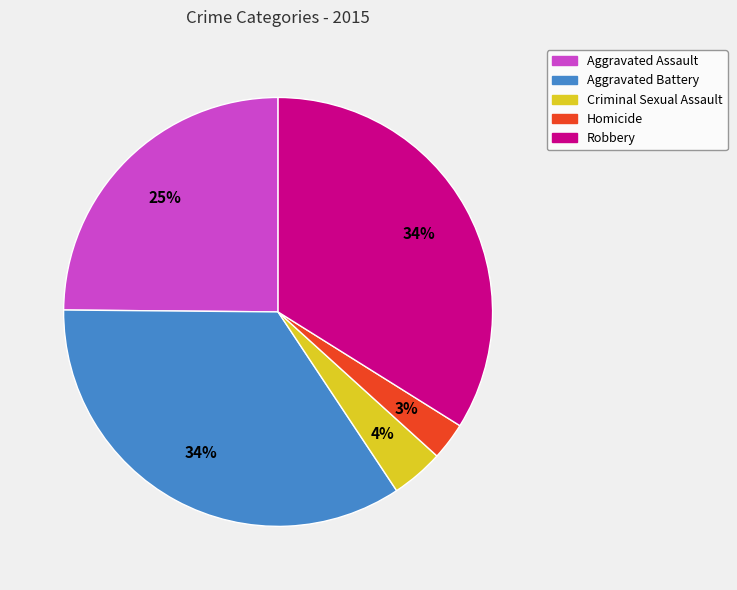

True or false: Robbery accounts for 34% of the total.

True